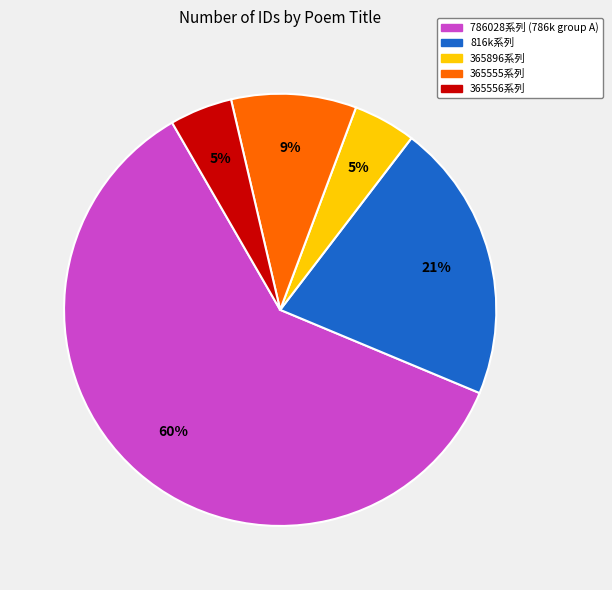

How many segments does this pie chart have?

5